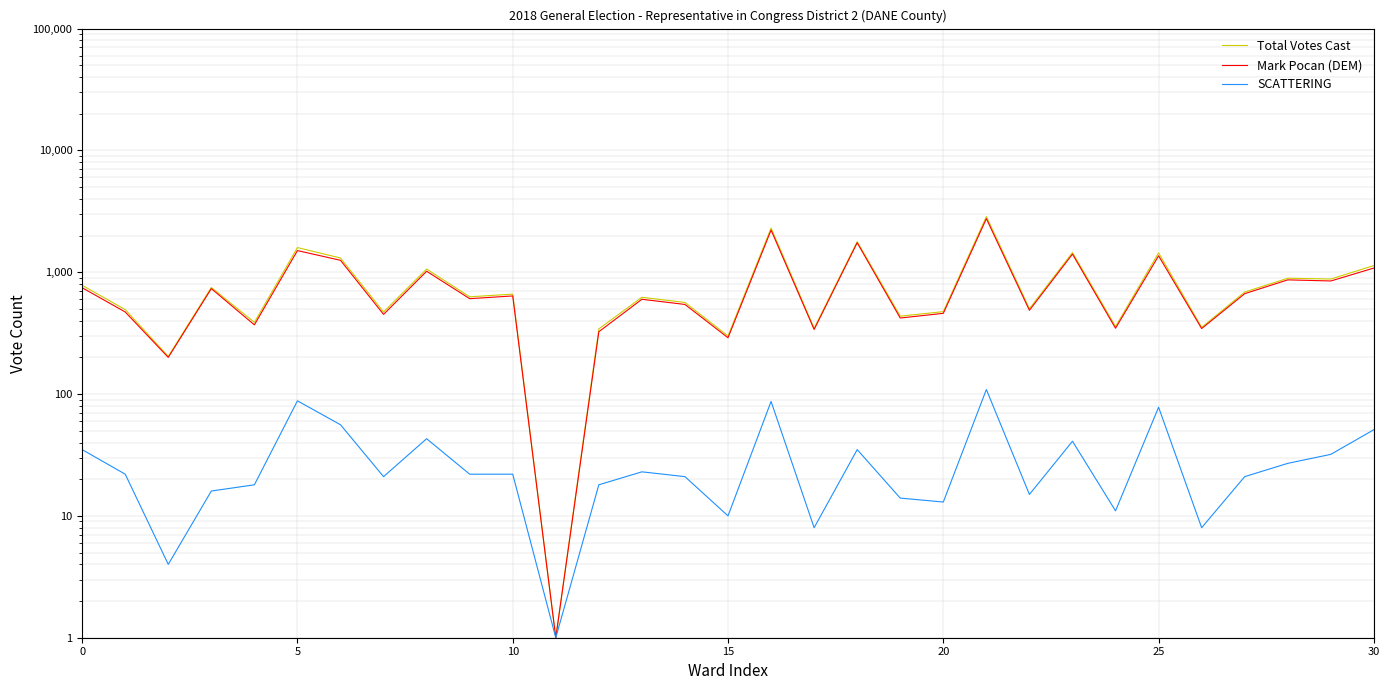

Does the chart have visible grid lines?

Yes